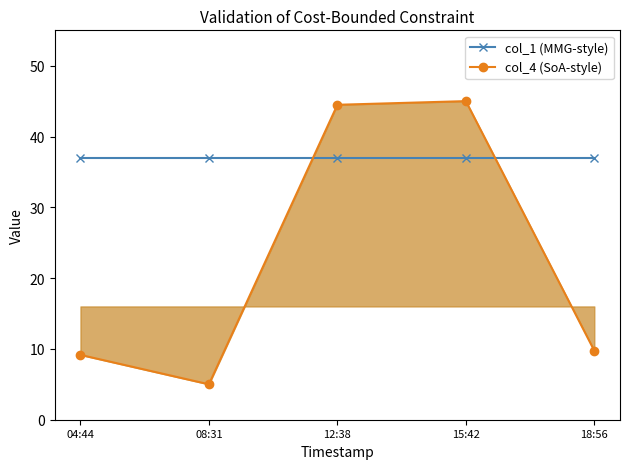

What is the total value across all series at 15:42?

82.0